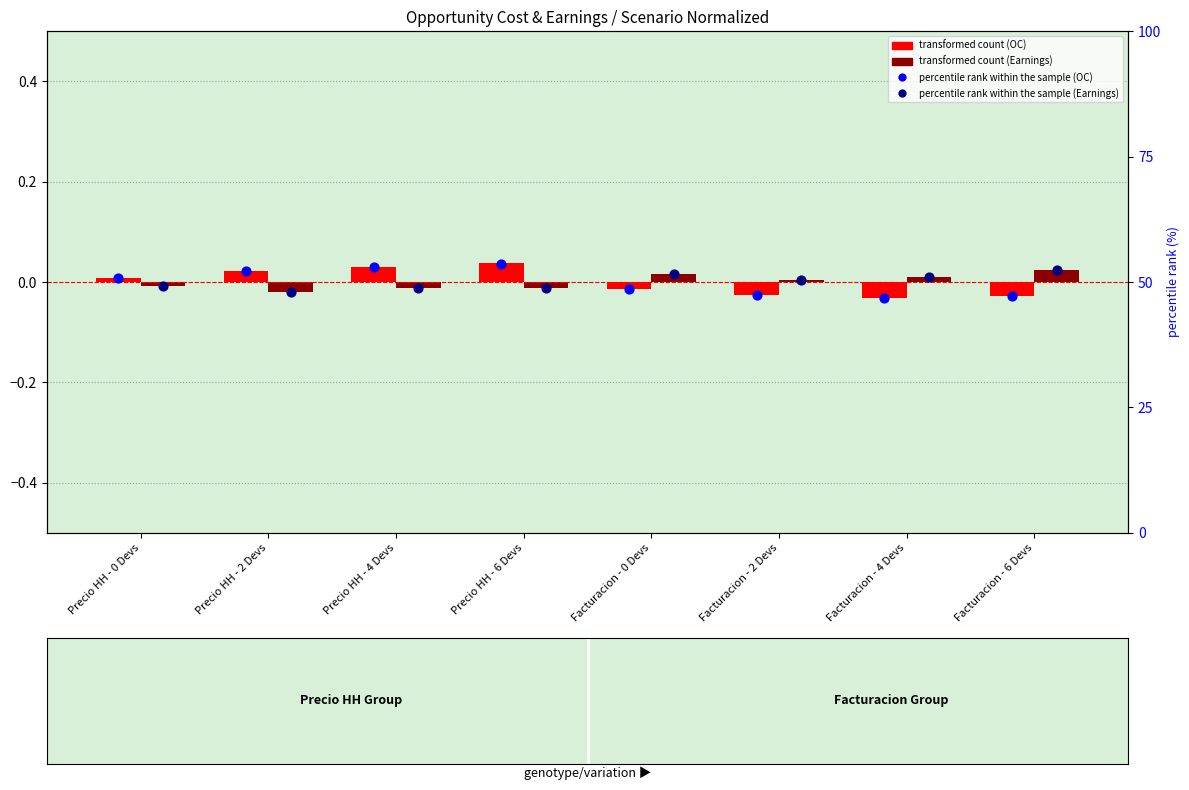

Which series has the largest Y range (max minus min)?

OC percentile rank within sample